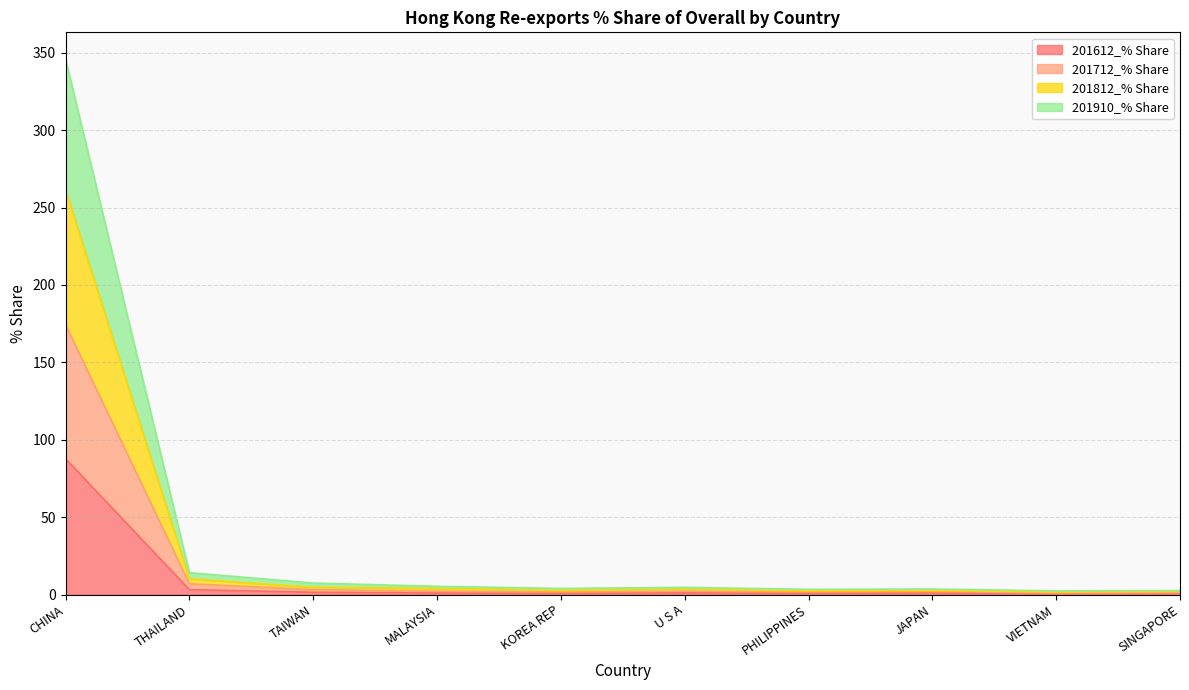

What position from the left is VIETNAM?

9